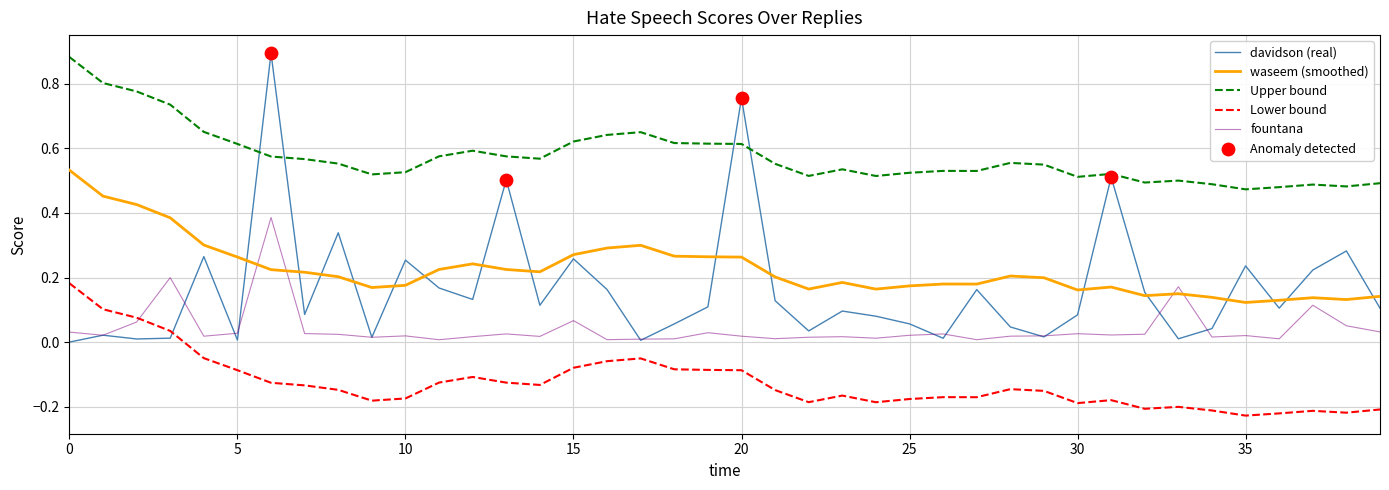

Which series has the largest total across all categories?

Upper bound